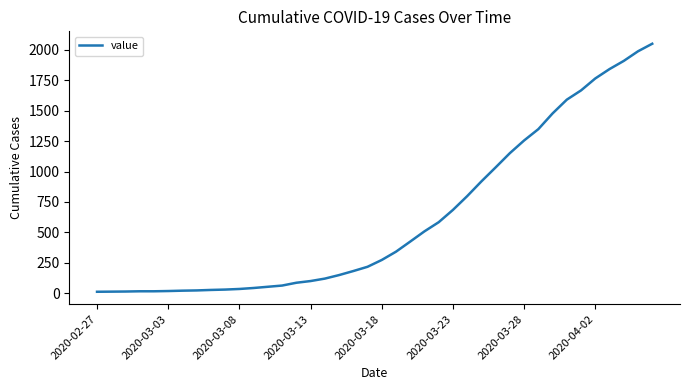

What is the difference between the maximum and minimum values?

2036